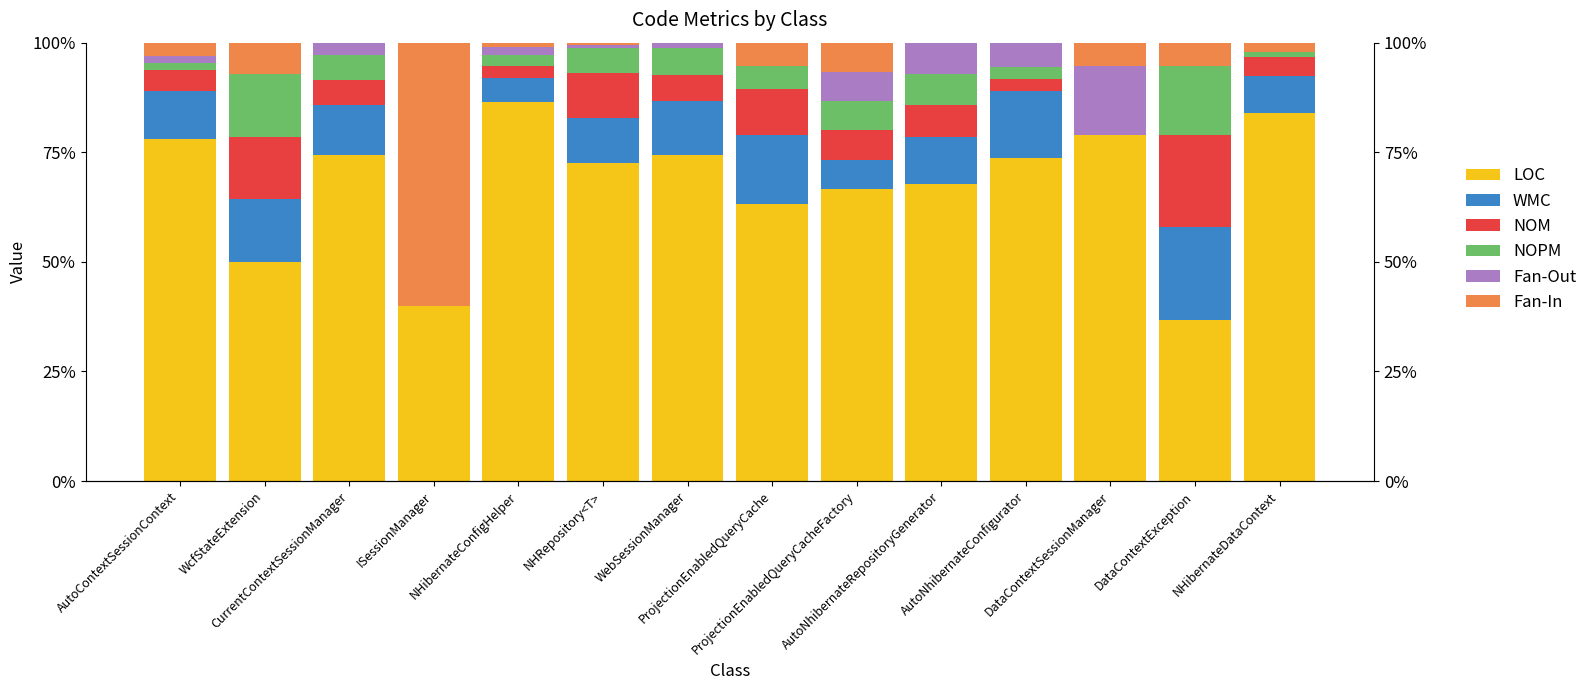

At which label does Fan-In reach its minimum?

CurrentContextSessionManager